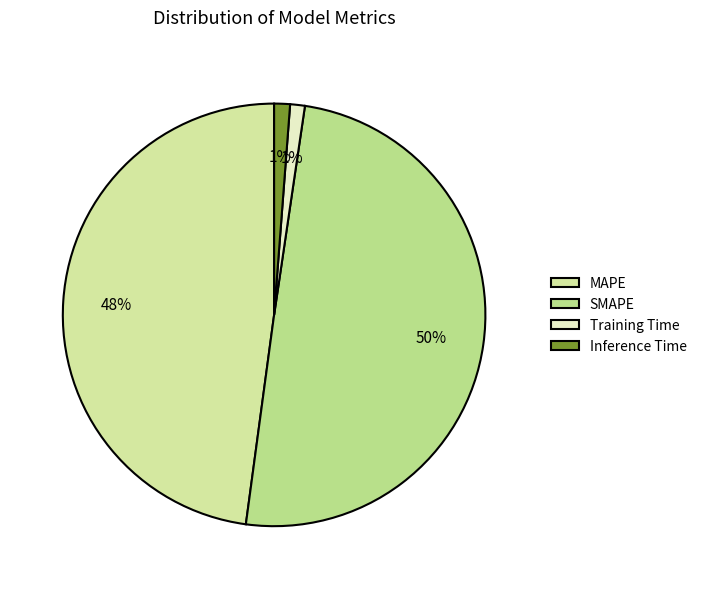

What is the largest slice in the pie chart?

SMAPE